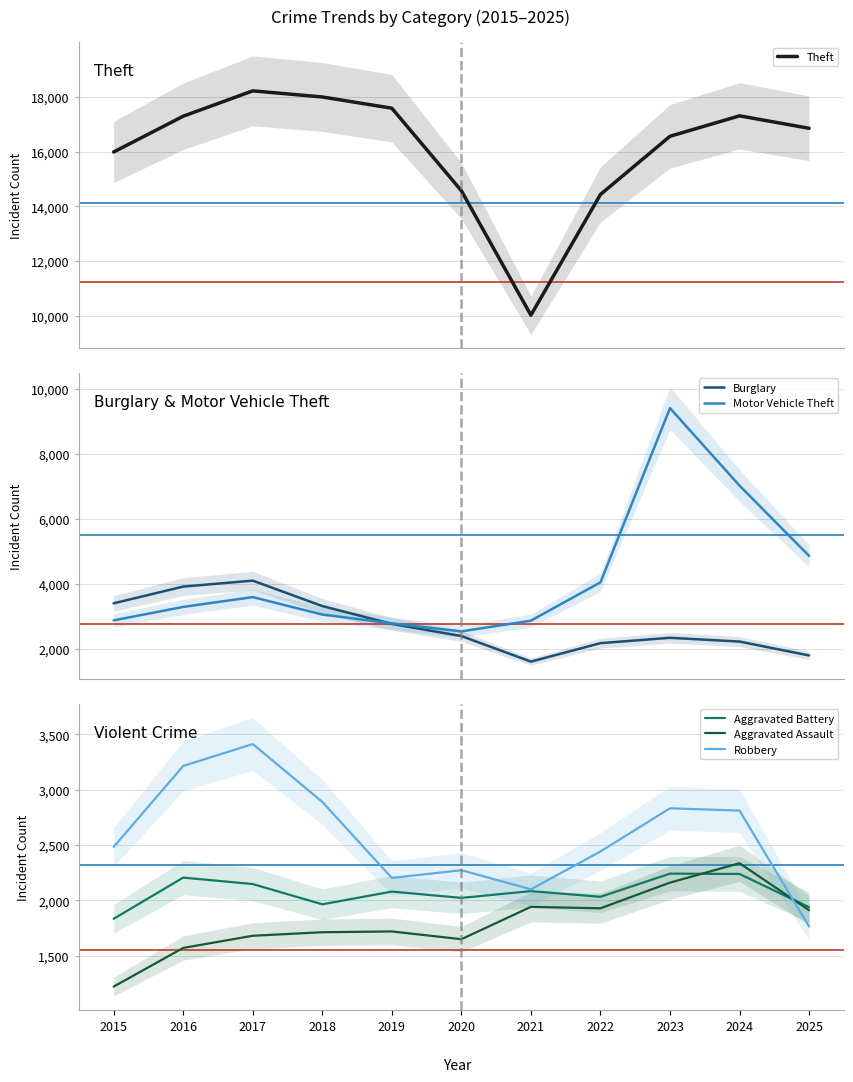

Is the value of Aggravated Battery at 2016 greater than the value of Burglary at 2016?

No